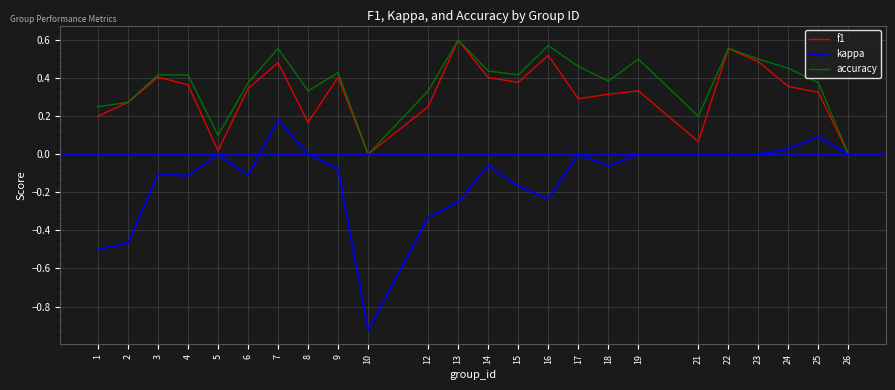

Which label corresponds to the smallest value in the chart?

10